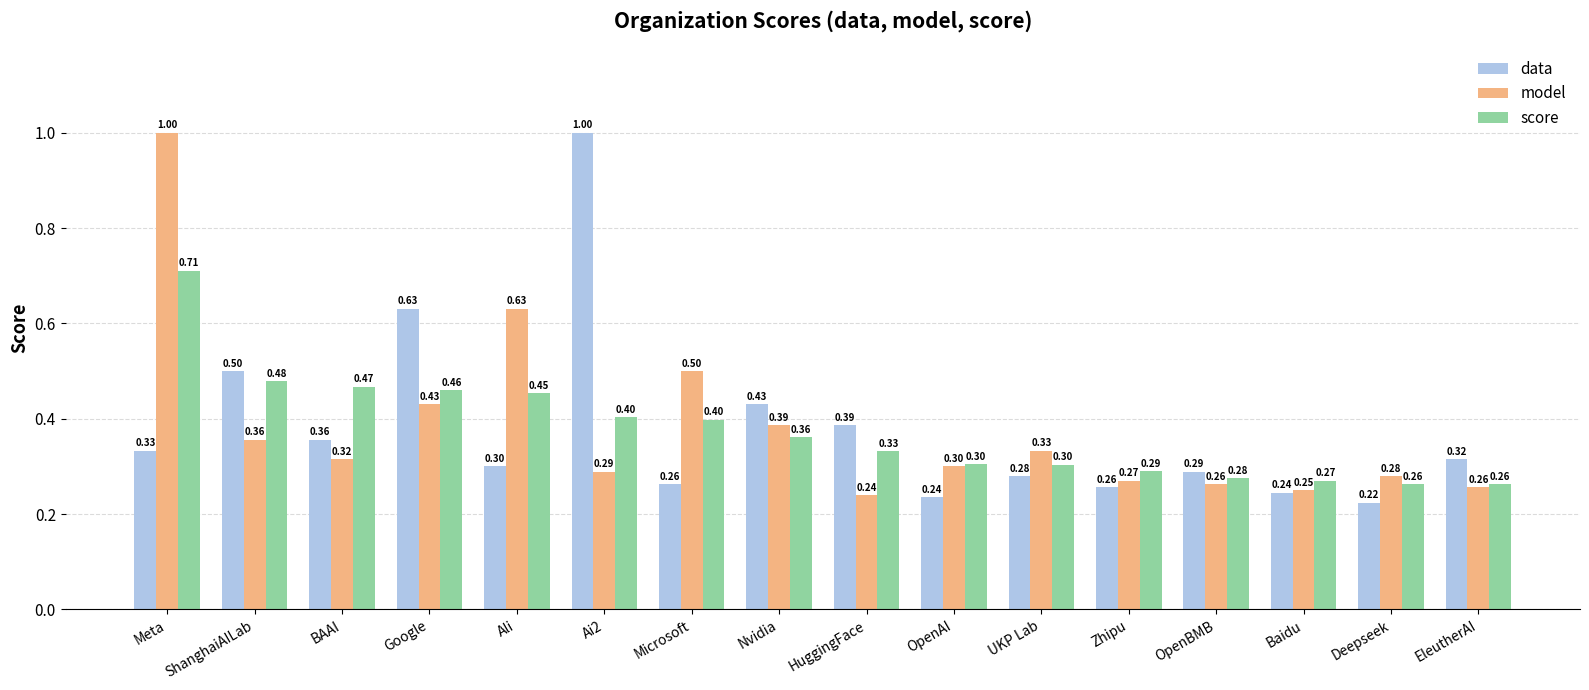

Which series has the widest spread of values?

data